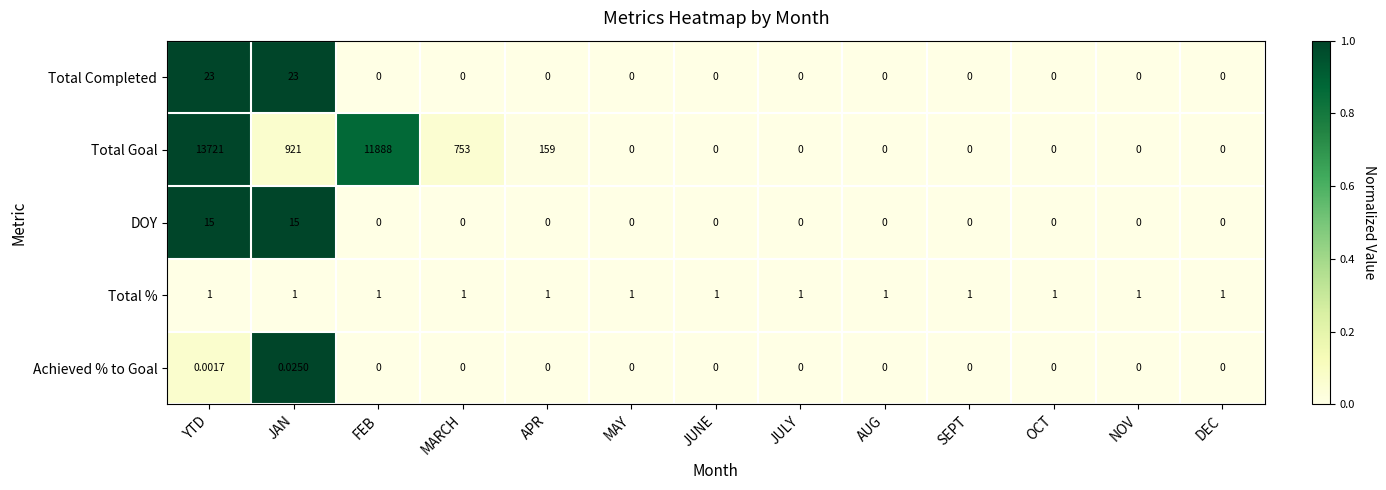

At which category is the sum across all series the highest?

YTD